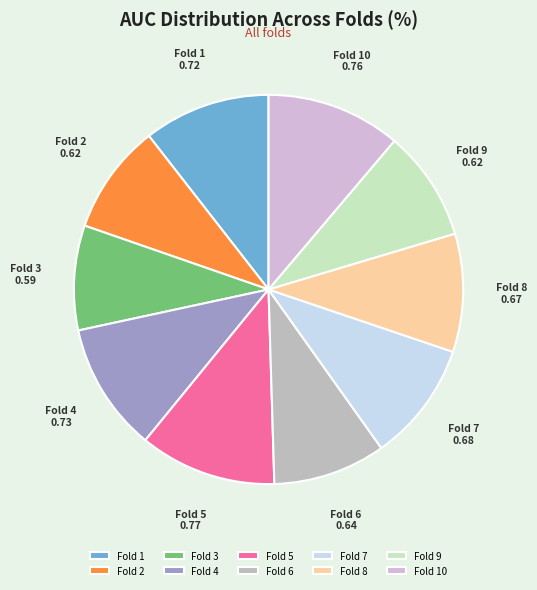

The Fold 7 slice represents 1% of the pie. True or false?

False